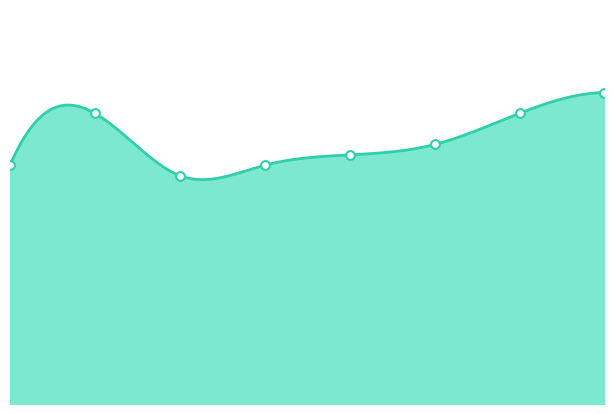

What is the change in value from 5 to 6?

+3